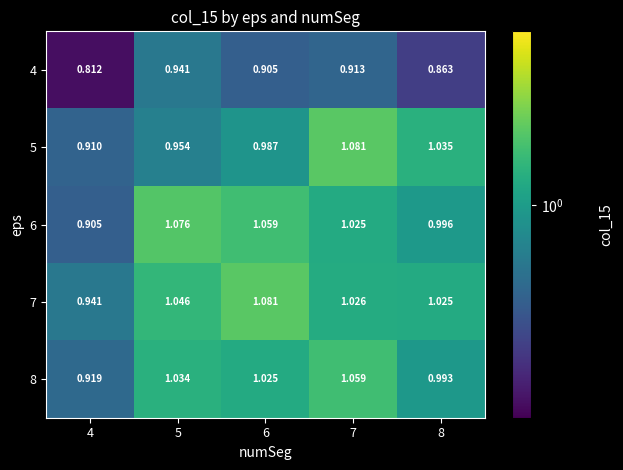

Is the value of 5 at 5 greater than the value of 4 at 5?

Yes